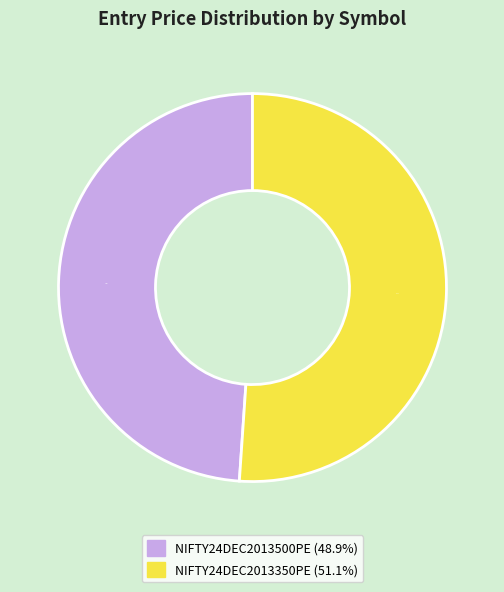

To the nearest percent, what is the combined percentage of NIFTY24DEC2013500PE and NIFTY24DEC2013350PE?

100%